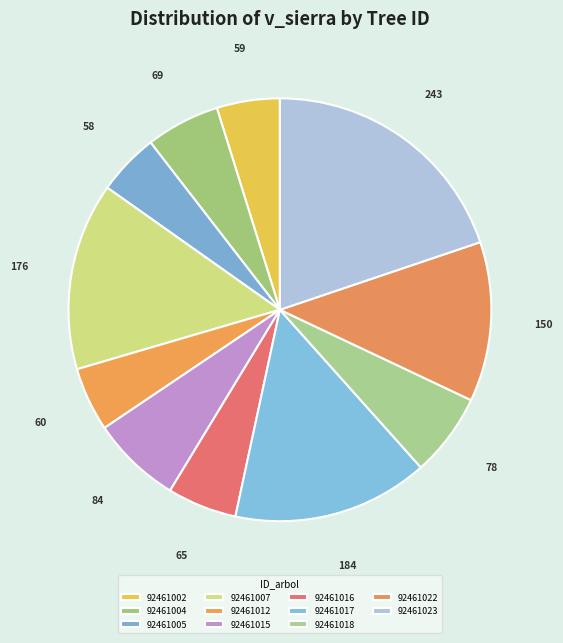

How many segments does this pie chart have?

11